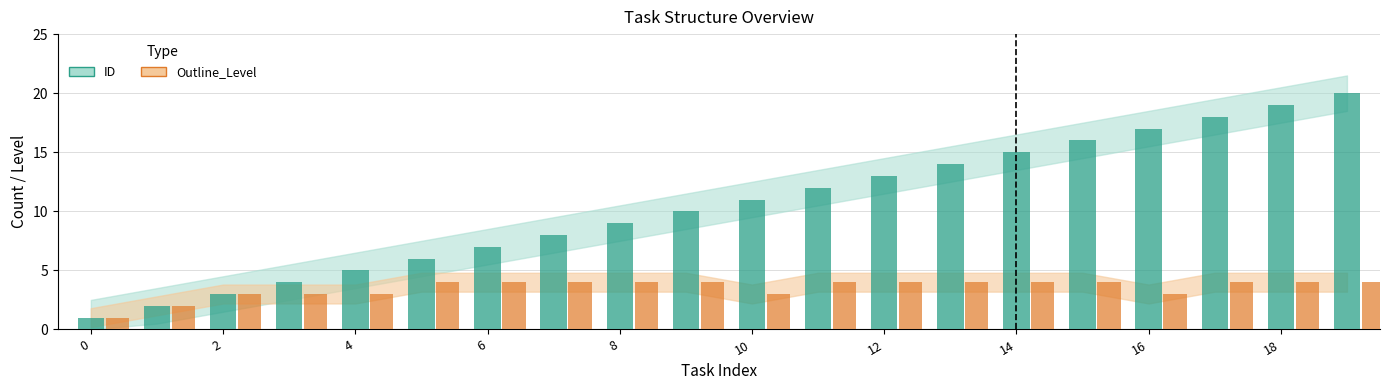

What is the sum of all Outline_Level values?

70